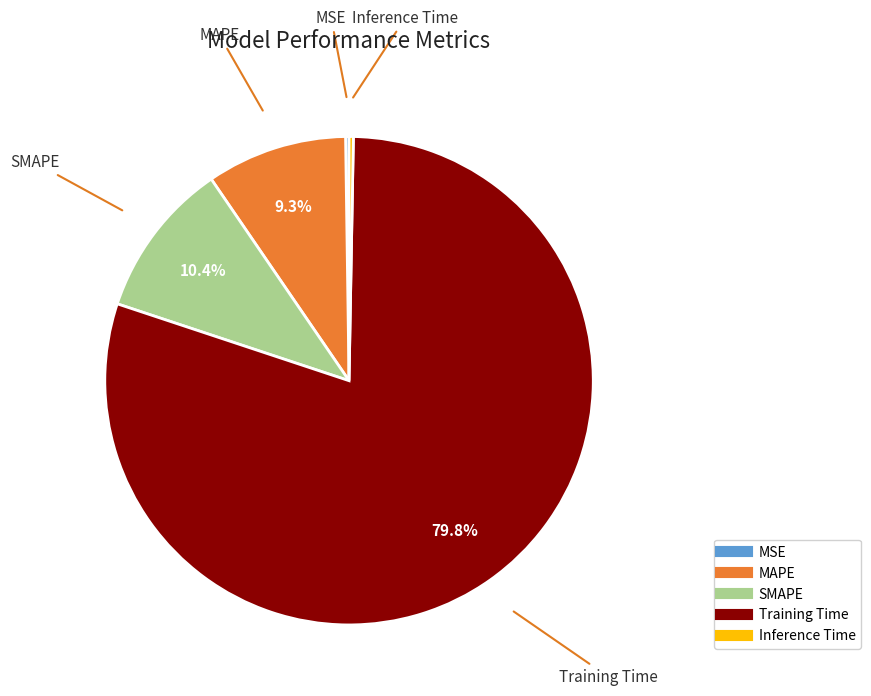

Which category has the biggest portion of the pie?

Training Time